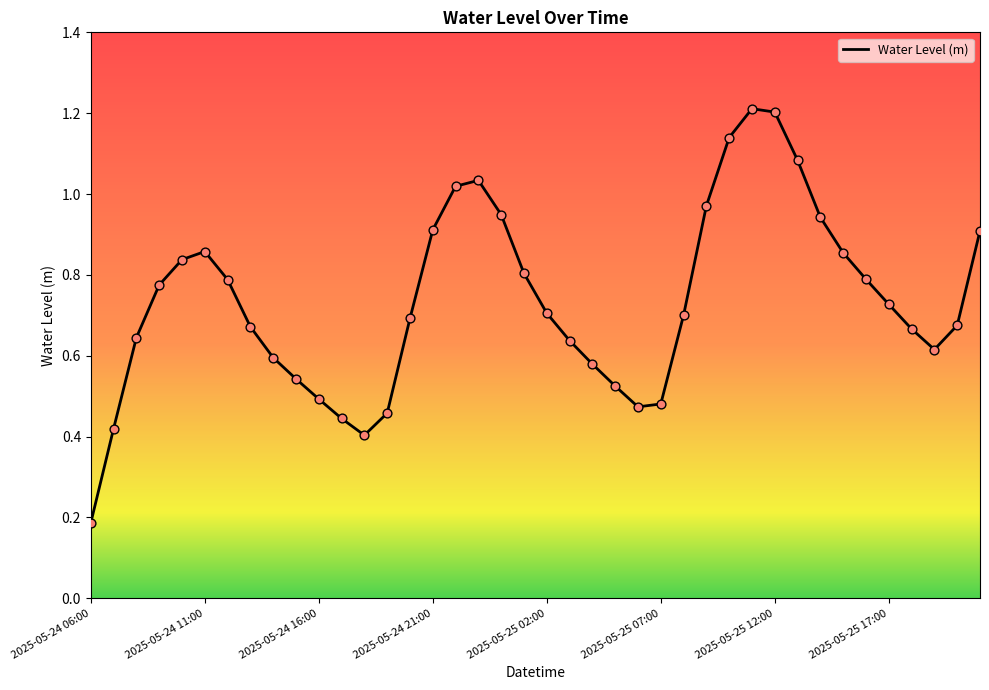

What is the maximum value shown in the chart?

1.2